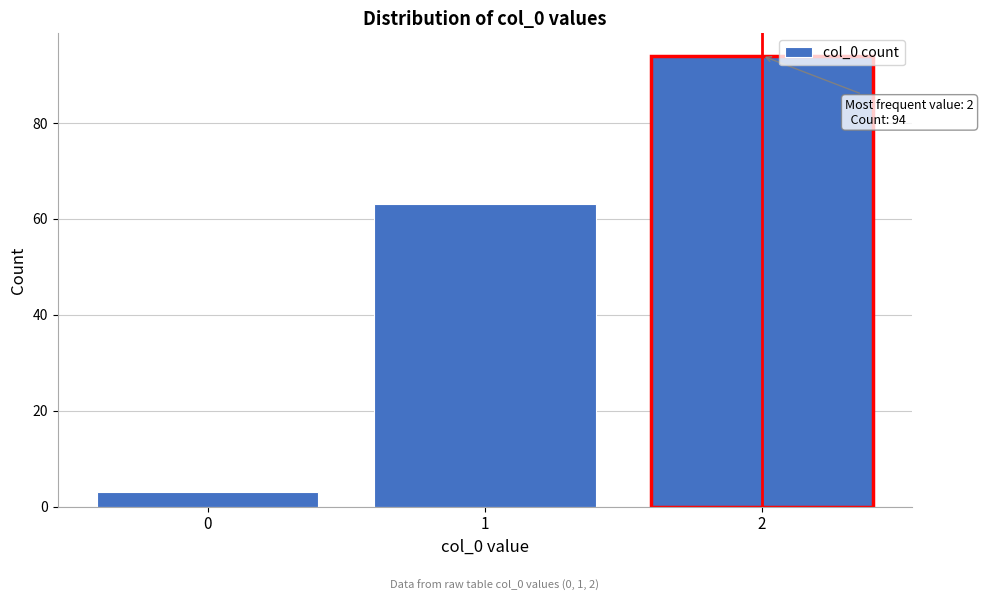

Reading left to right, list all the values displayed in this chart.

0=3	1=63	2=94